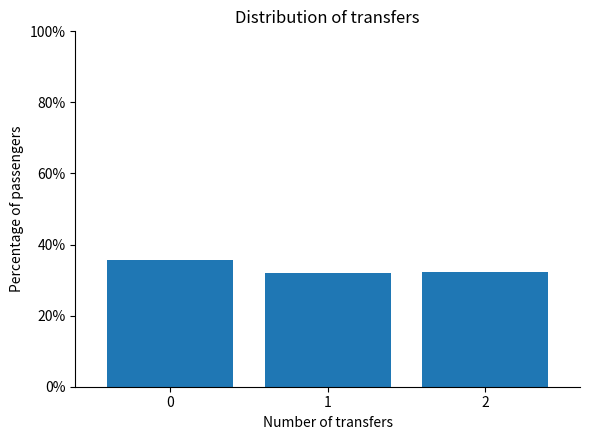

What is the value of the 1st bar from the left?

35.7